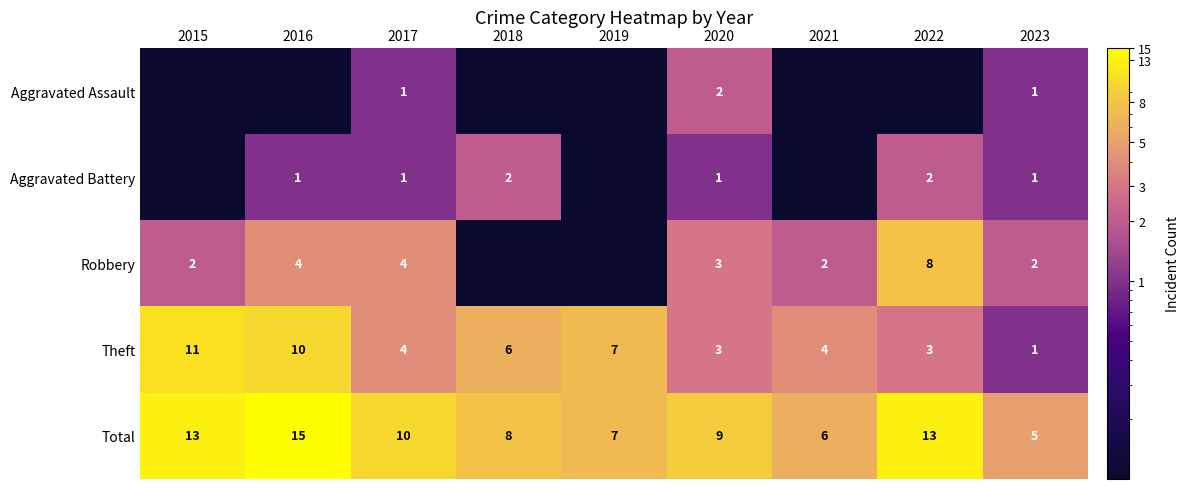

Is the value of Total at 2015 greater than the value of Robbery at 2017?

Yes